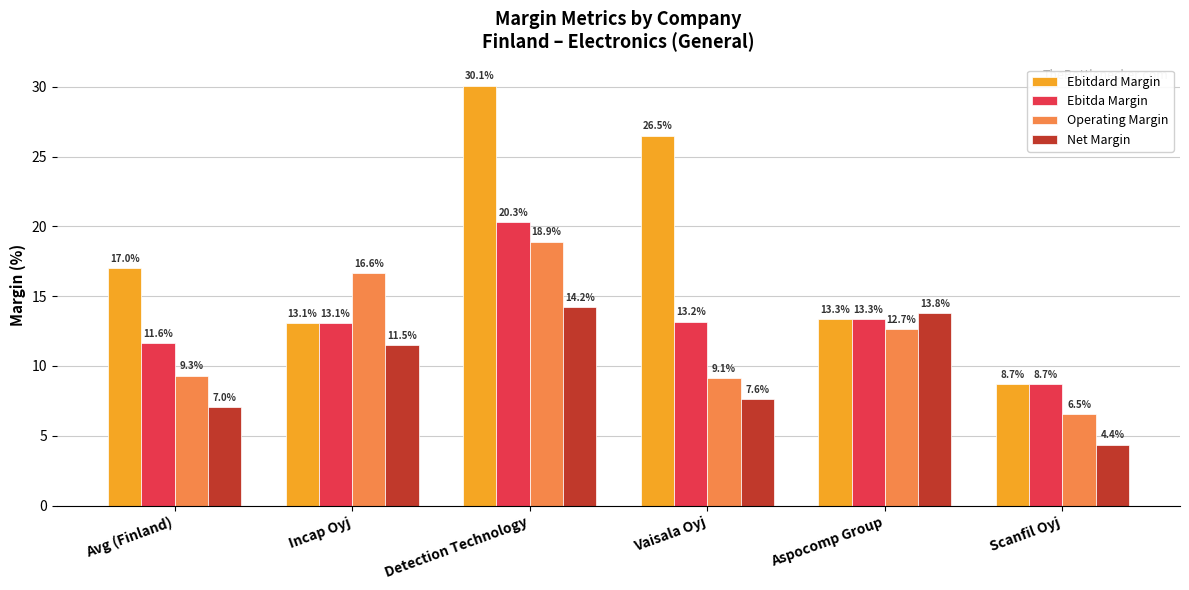

Is the value of Ebitda Margin at Scanfil Oyj greater than the value of Net Margin at Vaisala Oyj?

Yes